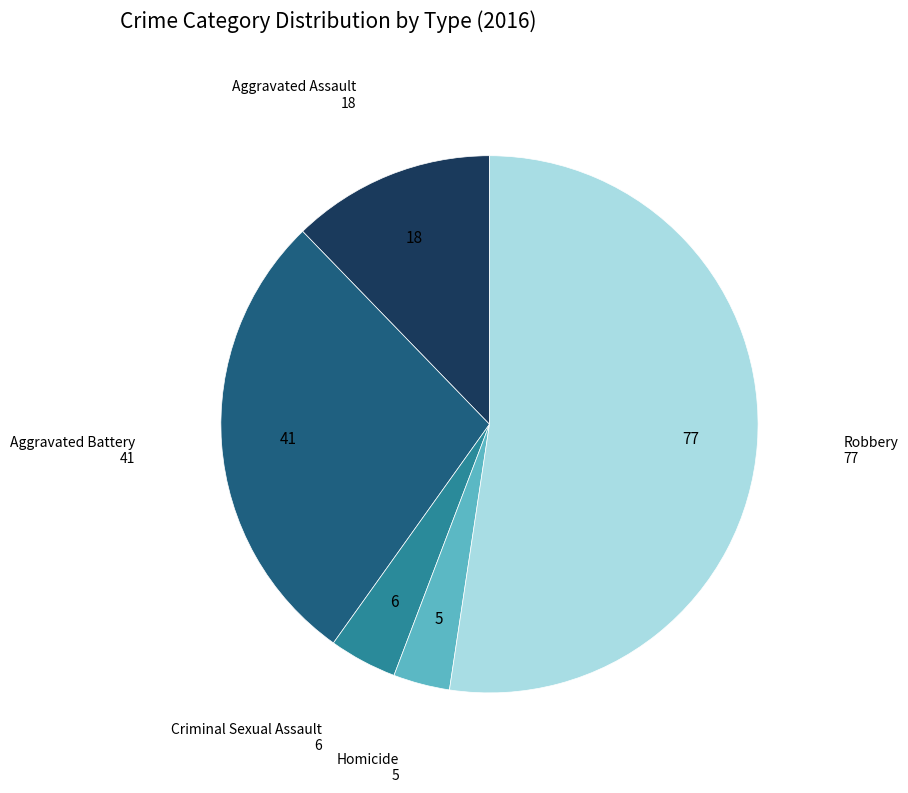

Is there a majority slice in this chart?

Yes